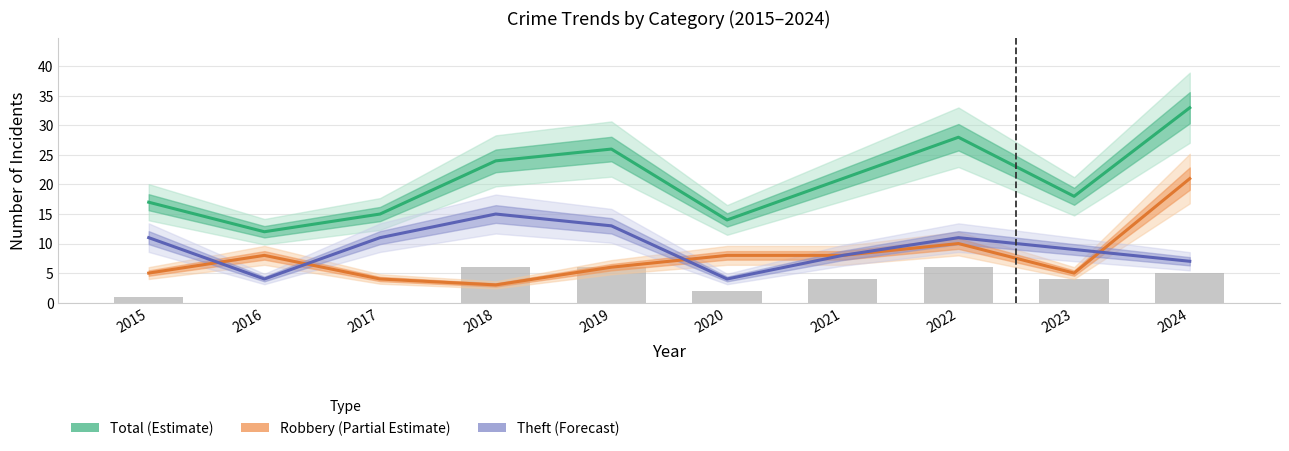

Reading left to right, extract all data points from this chart.

Total (Estimate): 2015=17	2016=12	2017=15	2018=24	2019=26	2020=14	2021=21	2022=28	2023=18	2024=33
Robbery (Partial Estimate): 2015=5	2016=8	2017=4	2018=3	2019=6	2020=8	2021=8	2022=10	2023=5	2024=21
Theft (Forecast): 2015=11	2016=4	2017=11	2018=15	2019=13	2020=4	2021=8	2022=11	2023=9	2024=7